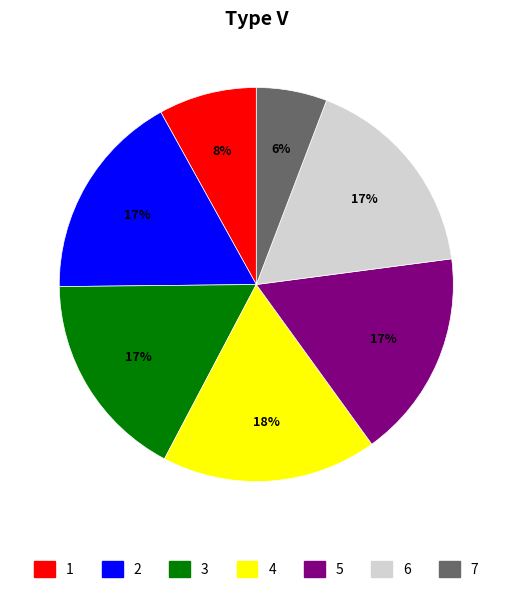

To the nearest percent, what is the difference between the largest and smallest slice percentages?

12%